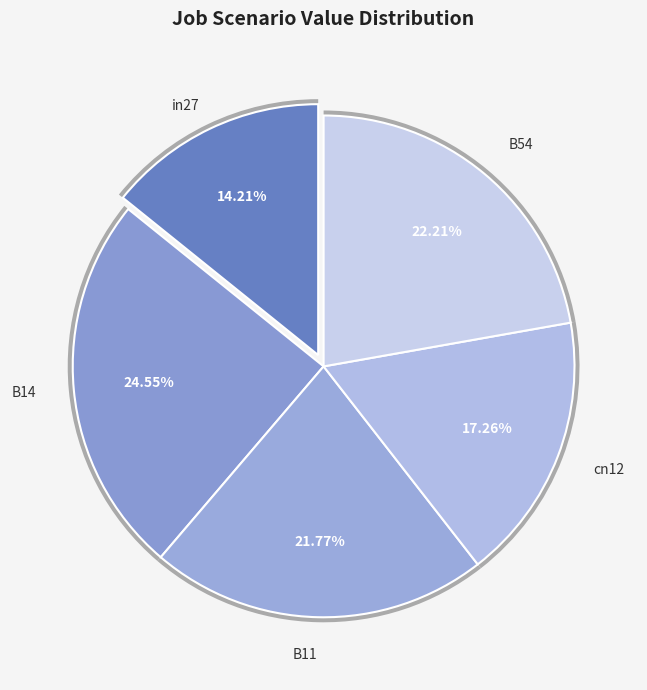

To the nearest percent, what percentage of the pie is B11?

22%